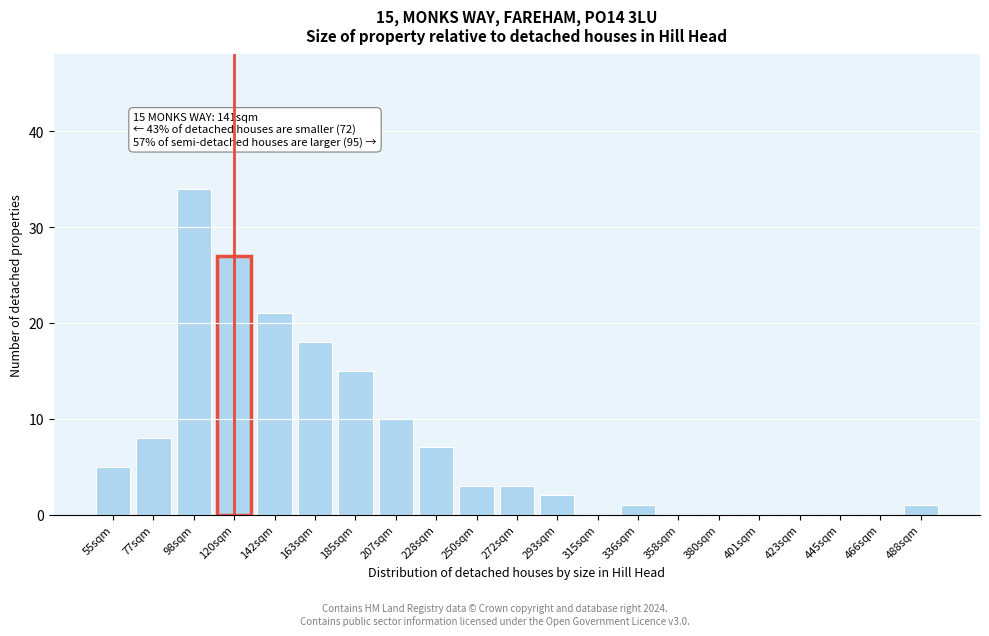

Reading right to left, extract all data points from this chart.

488sqm=1	466sqm=0	445sqm=0	423sqm=0	401sqm=0	380sqm=0	358sqm=0	336sqm=1	315sqm=0	293sqm=2	272sqm=3	250sqm=3	228sqm=7	207sqm=10	185sqm=15	163sqm=18	142sqm=21	120sqm=27	98sqm=34	77sqm=8	55sqm=5